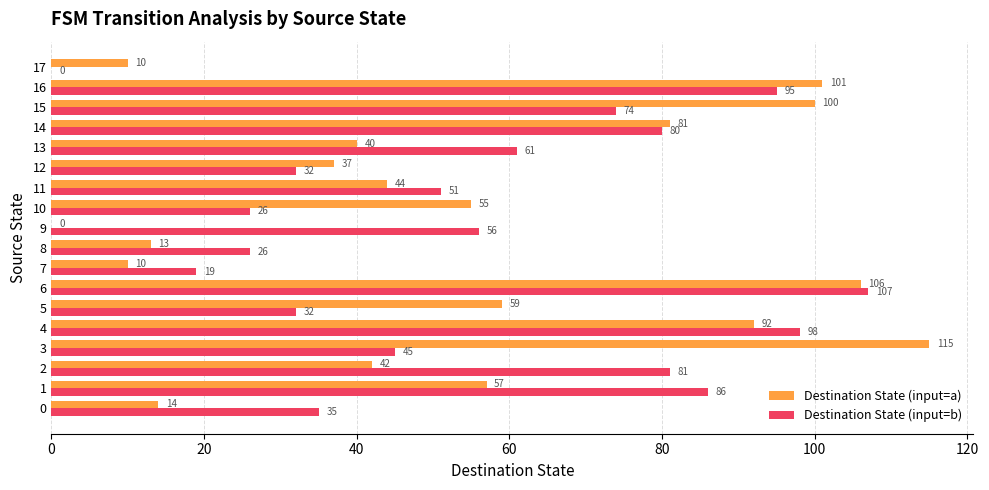

What is the maximum value for Destination State (input=a)?

115